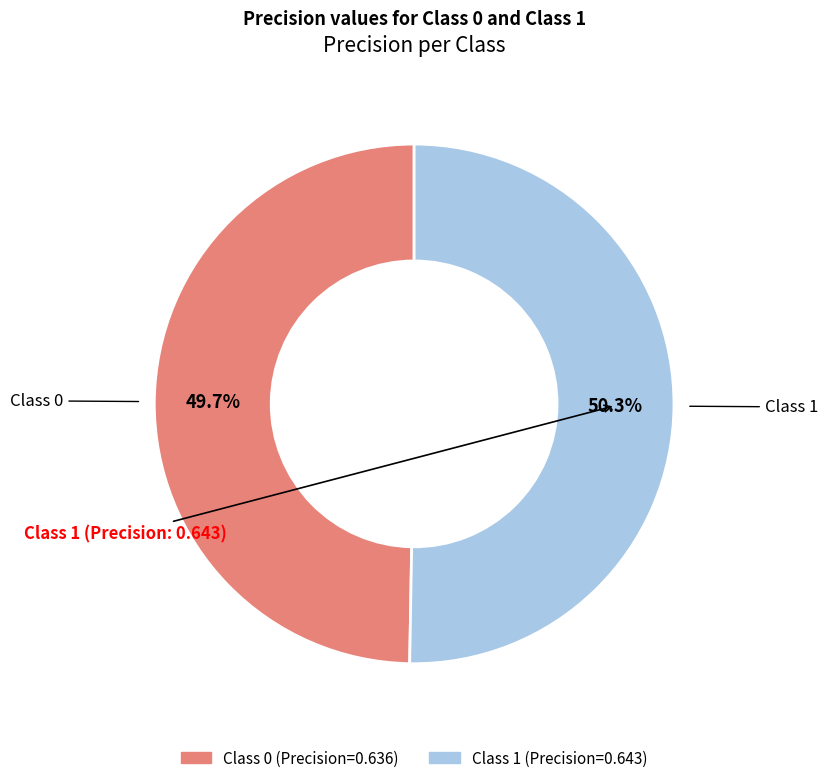

Does any single category account for the majority?

Yes